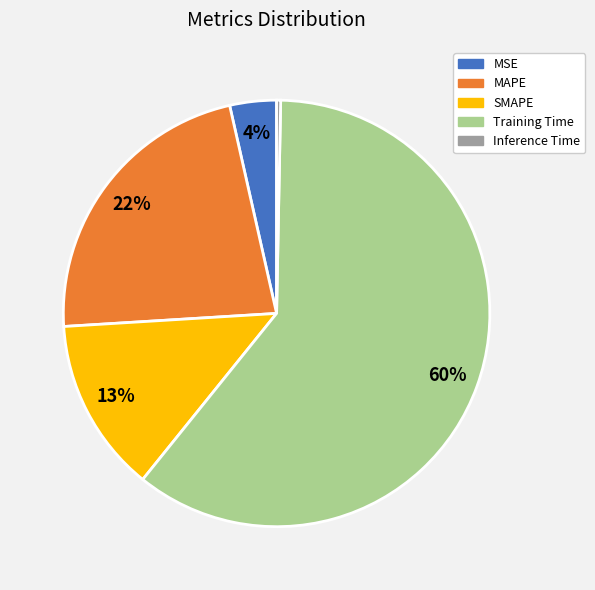

What is the largest slice in the pie chart?

Training Time